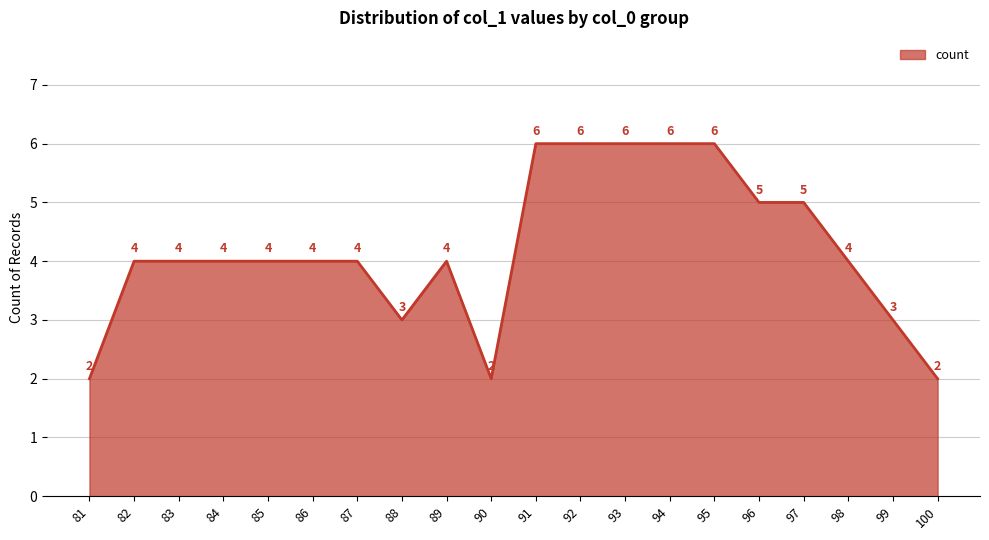

The value at 87 is 2. True or false?

False